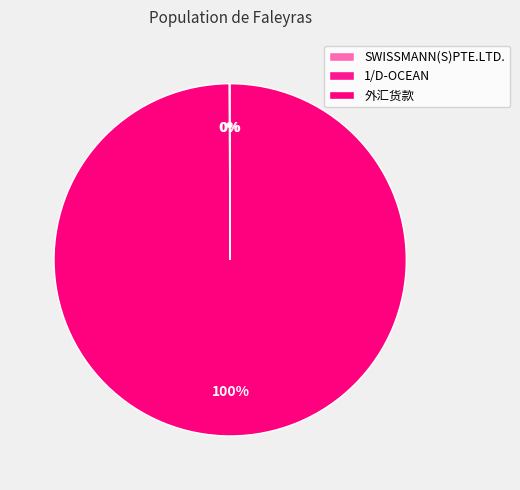

How many slices are in this pie chart?

3